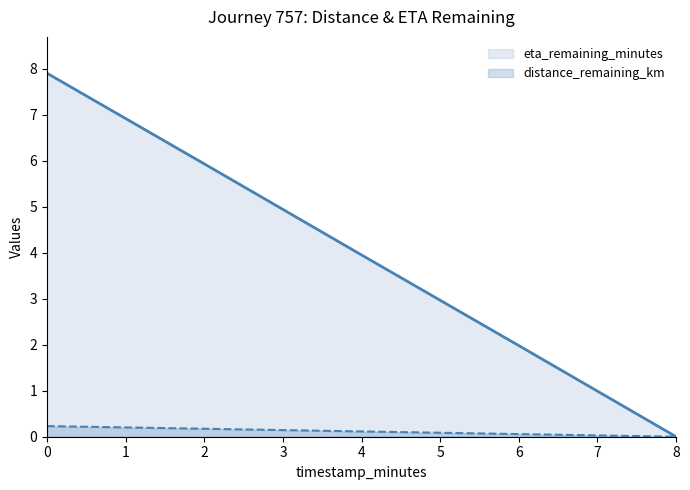

True or false: distance_remaining_km and eta_remaining_minutes cross at least once.

False